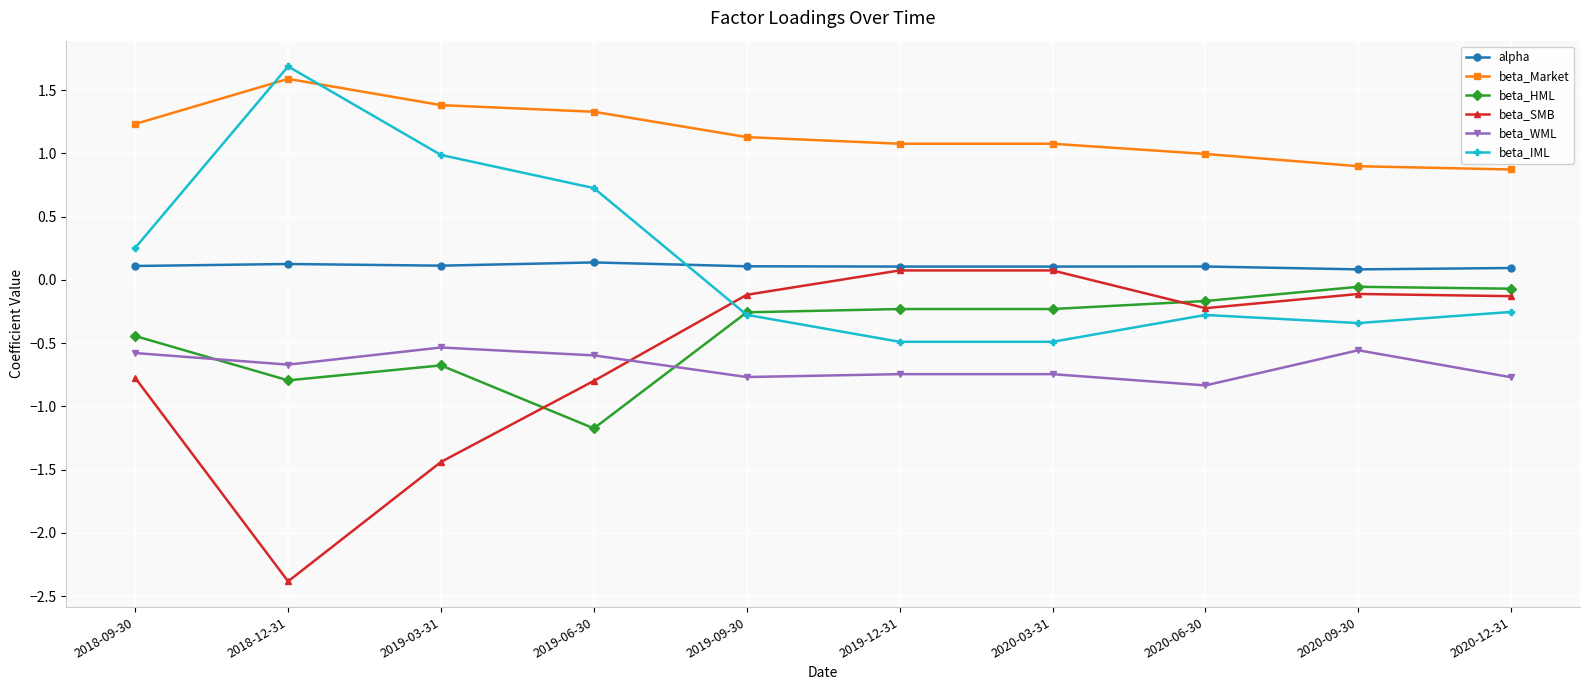

How many interior local valleys does the beta_SMB series have?

2